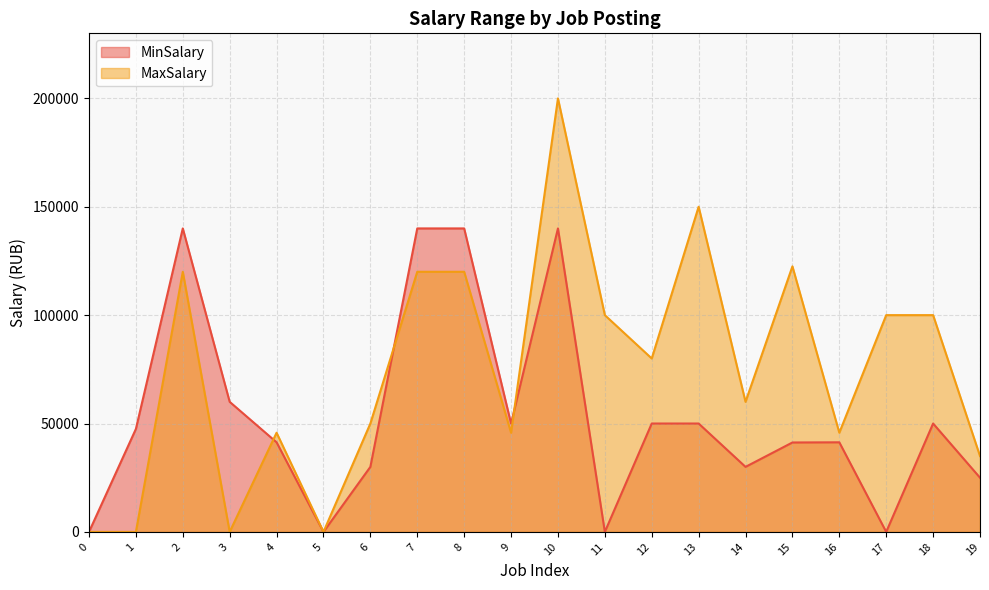

Which series ends up on top after the final intersection of MaxSalary and MinSalary?

MaxSalary